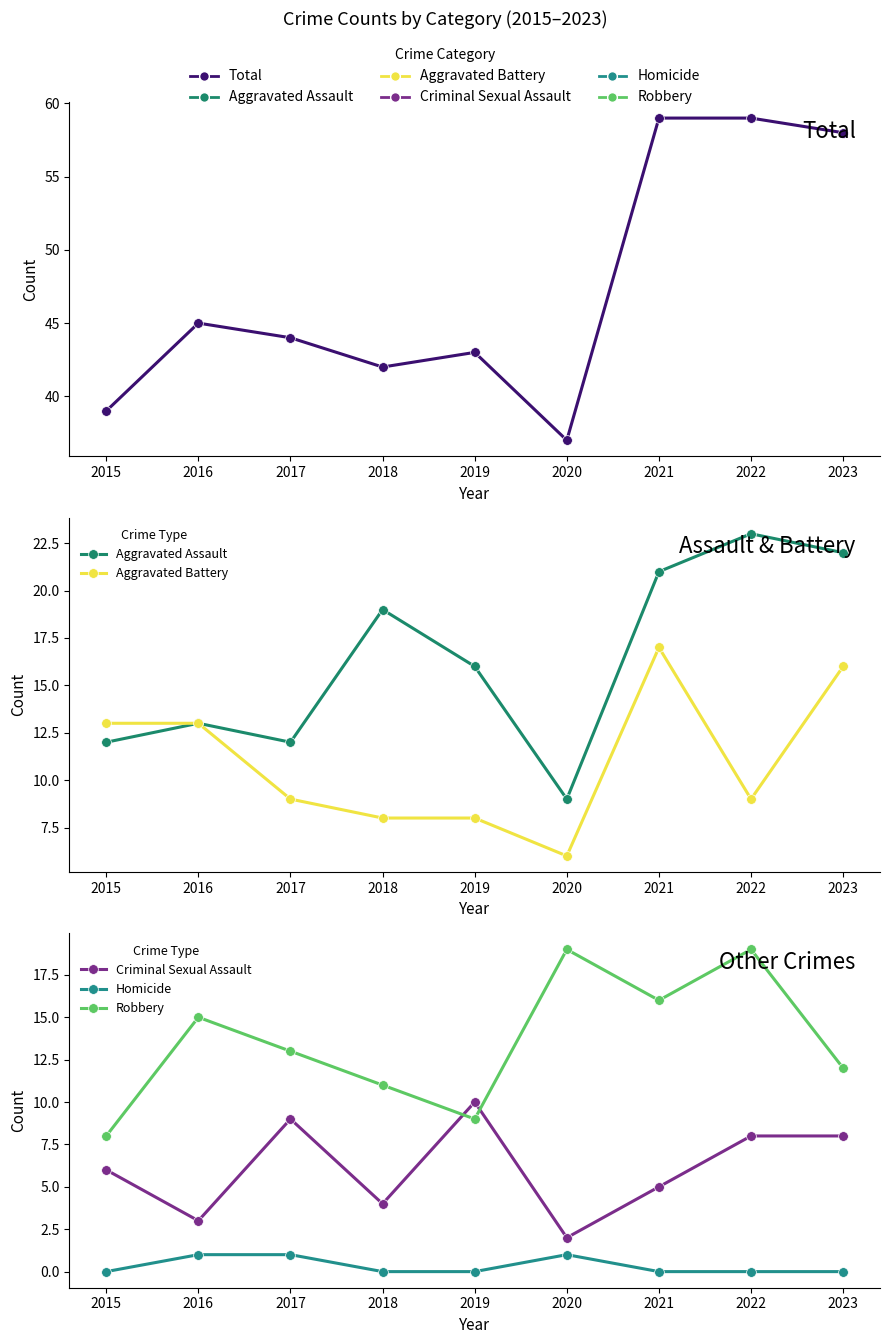

Between 2018 and 2016, which is larger?

2016